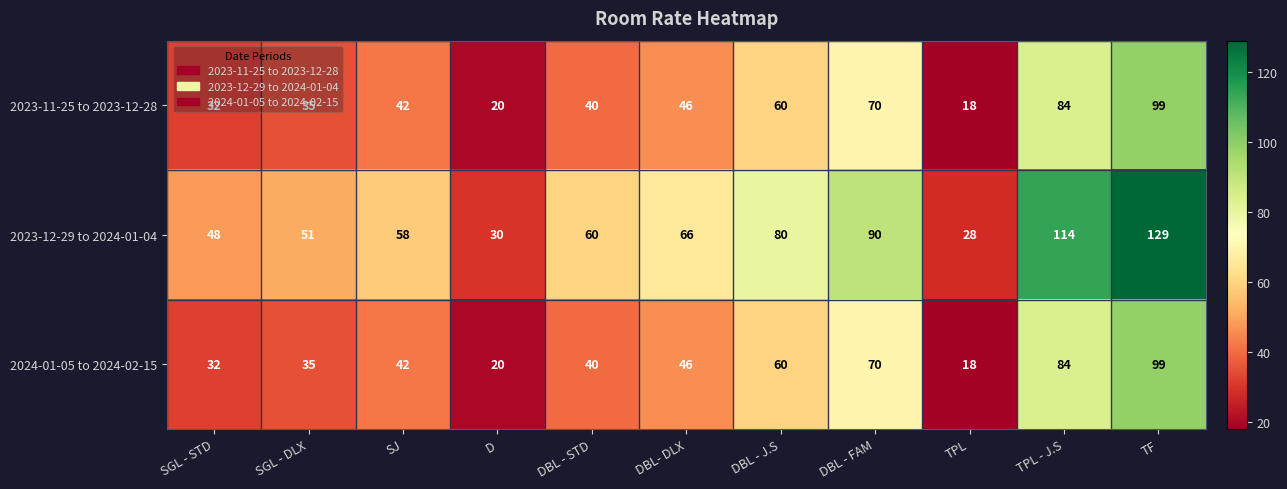

Read the 2023-12-29 to 2024-01-04 value at TF, to the nearest 10.

130